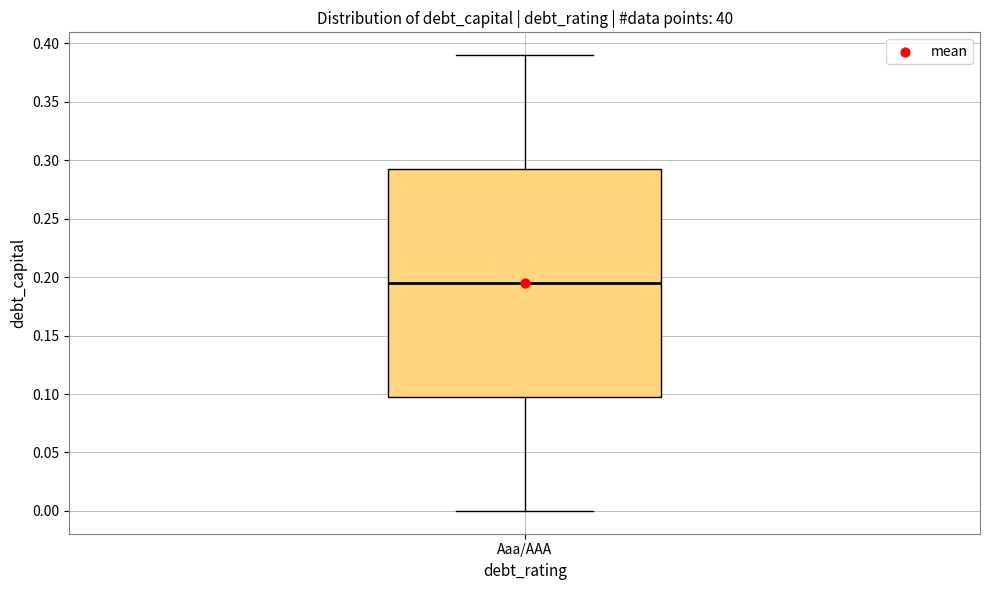

Transcribe this box plot: give where the median line is, the range the box spans, and where the two whiskers end, as read against the y-axis. The values are not printed on the chart, so give them approximately, as read against the axis.

median 0.195, box 0.100 to 0.295, whiskers 0.000 to 0.390